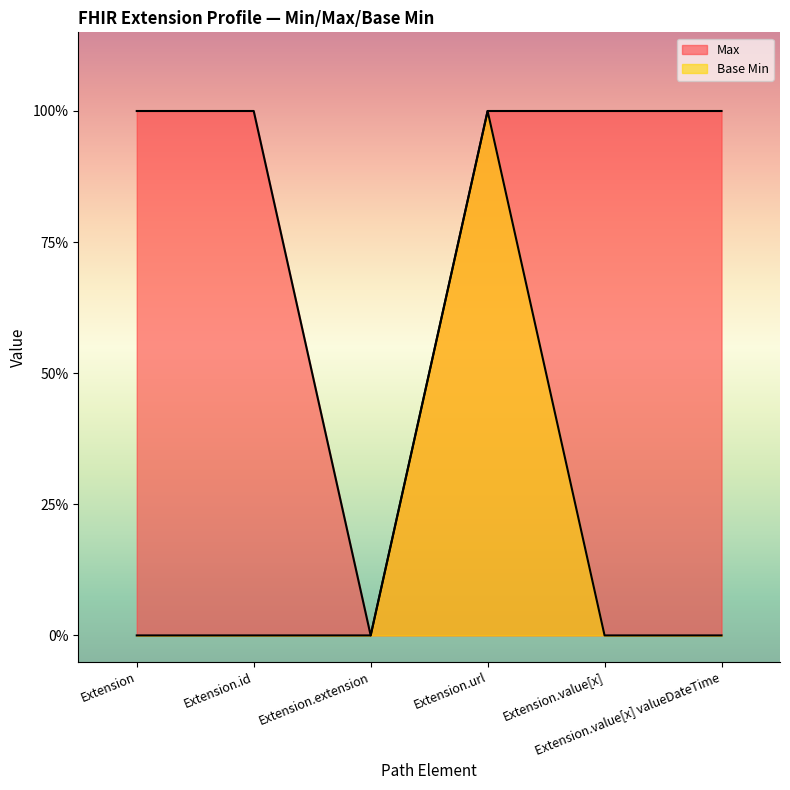

What are all the series names shown in the legend?

Max, Base Min